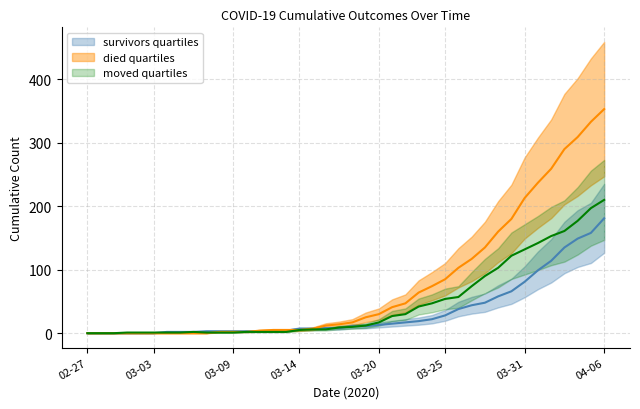

Which series changed the most between 2020-03-05 and 2020-03-24?

died